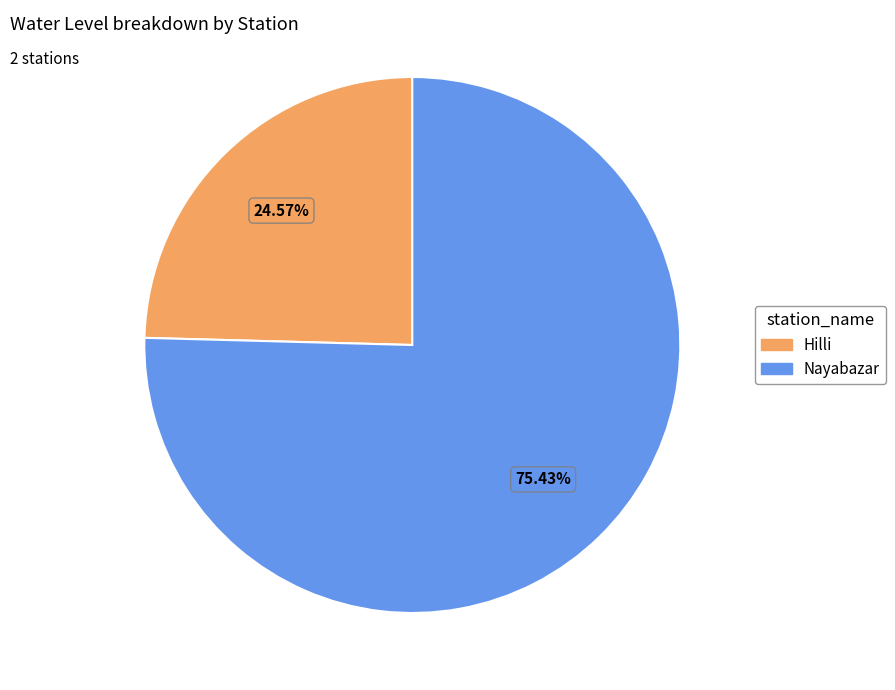

Combined, do Nayabazar and Hilli account for over 50%?

Yes